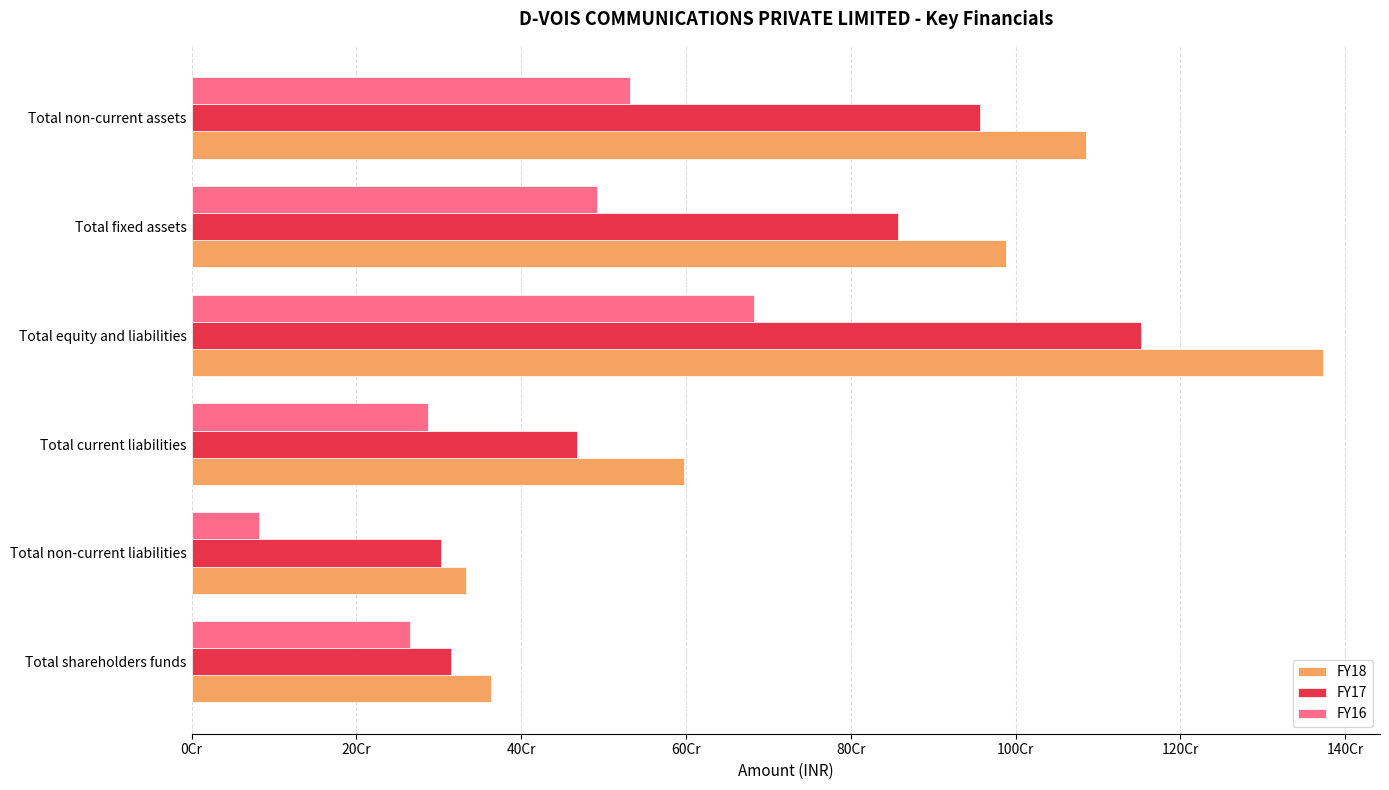

What are all the series names shown in the legend?

FY18, FY17, FY16